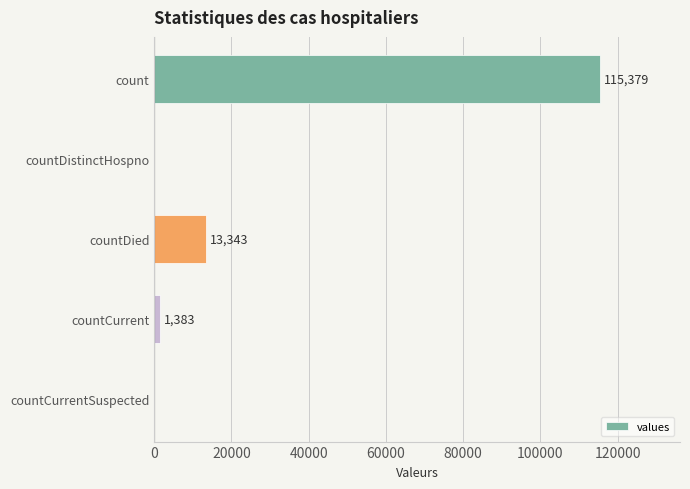

What is the sum of the values at count and countDistinctHospno?

115379